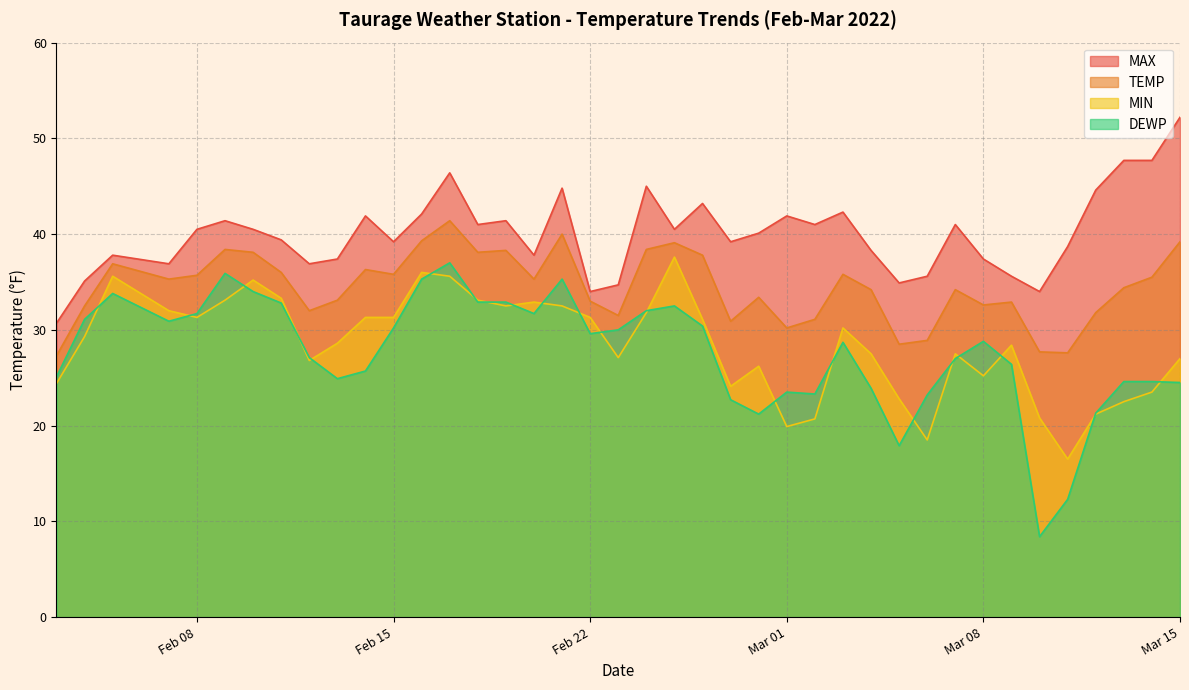

The TEMP series shows 14.7 at Feb 15. True or false?

False